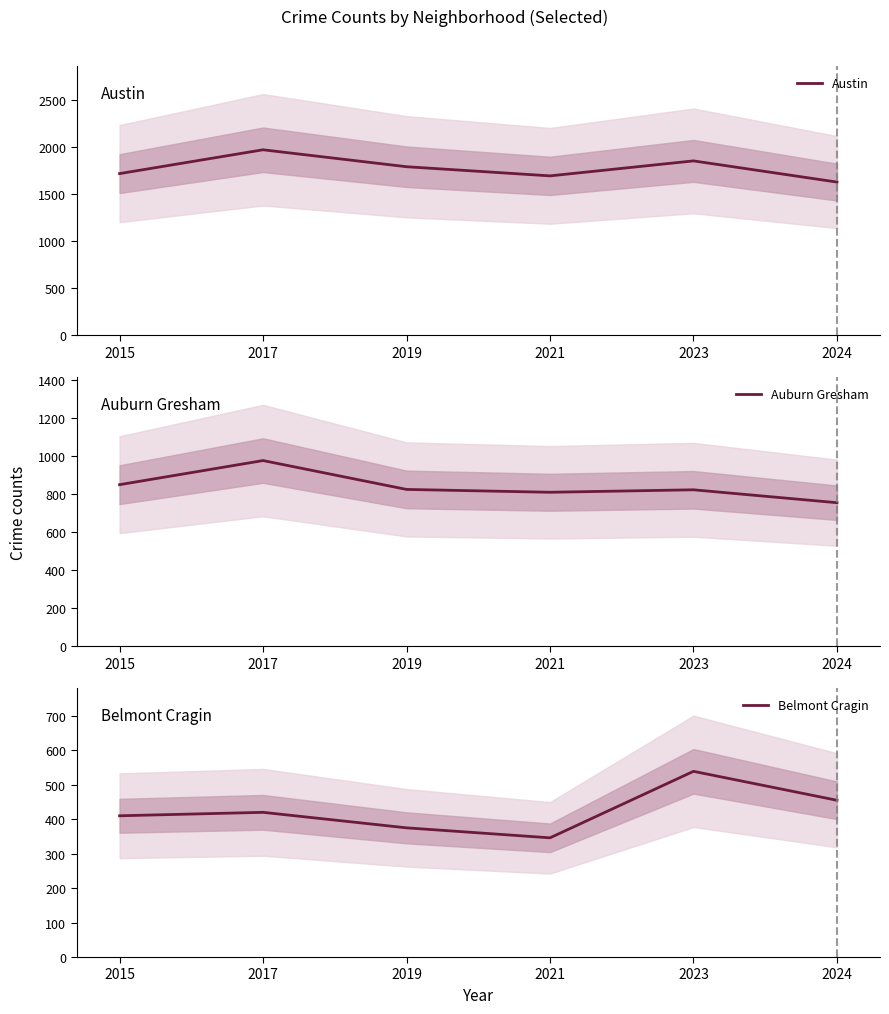

What is the sum of the Auburn Gresham values at 2017 and 2023?

1802